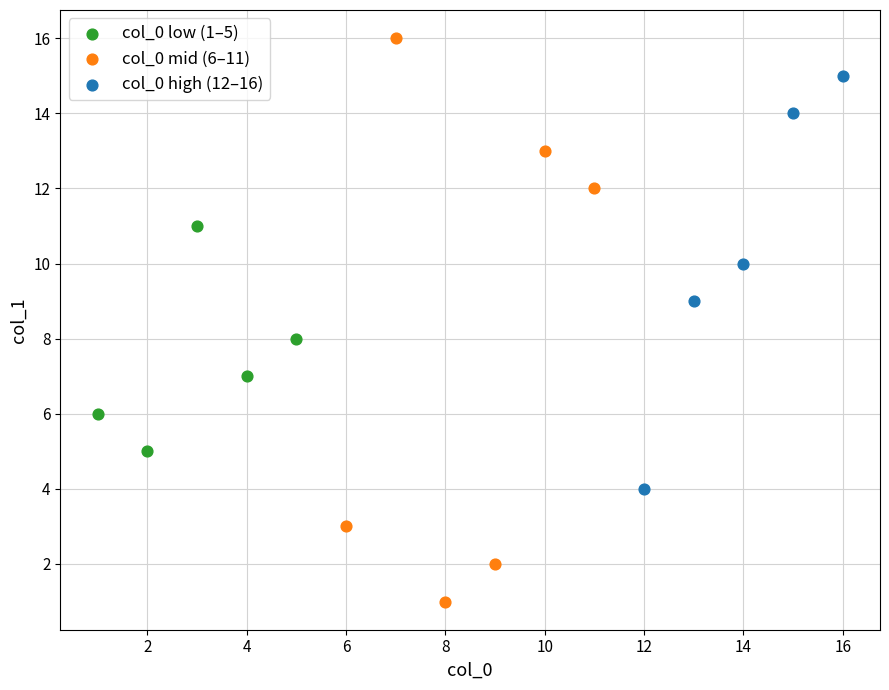

Which series has the widest spread of Y values?

col_0 mid (6–11)